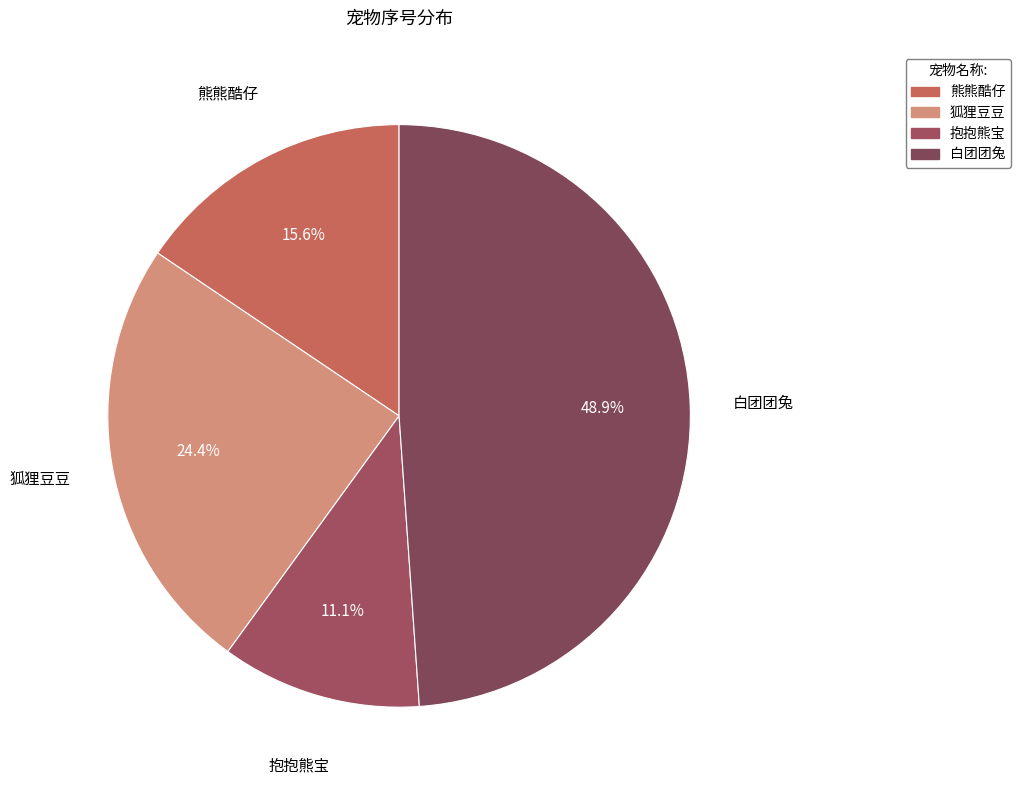

How many segments does this pie chart have?

4